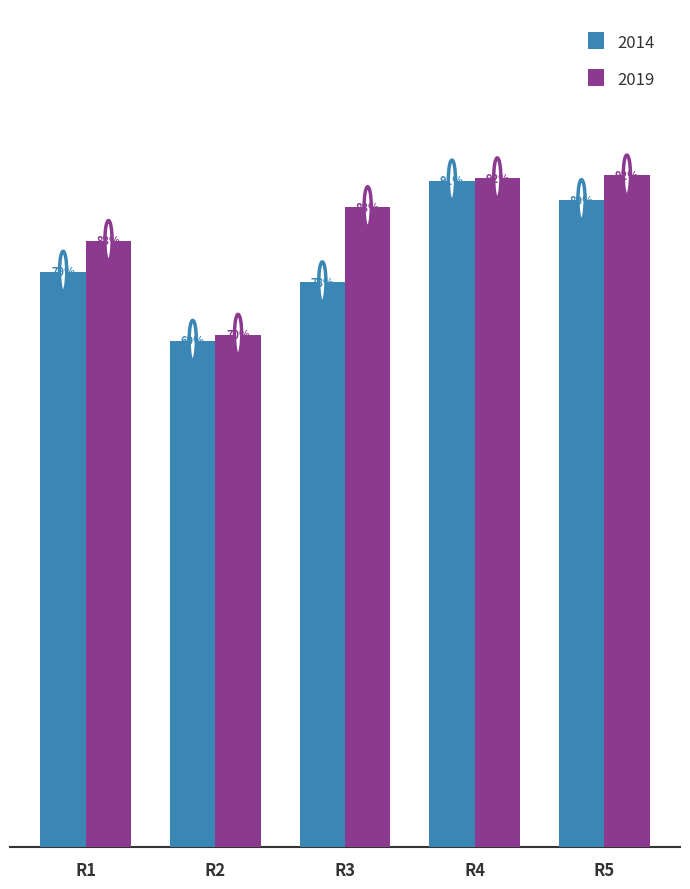

What is the difference between the 2019 values at R2 and R3?

0.2